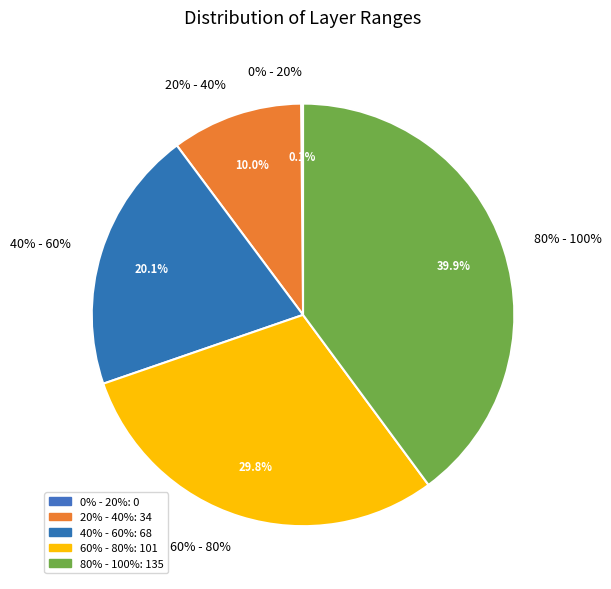

Does 0% - 20% represent more than half of the total?

No